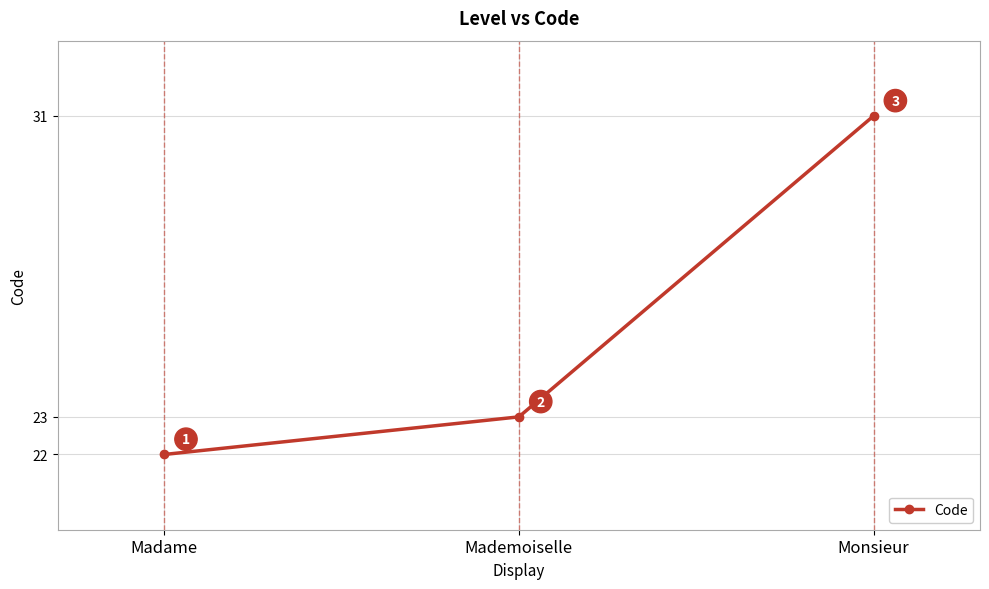

What is the difference between the values at Monsieur and Mademoiselle?

8